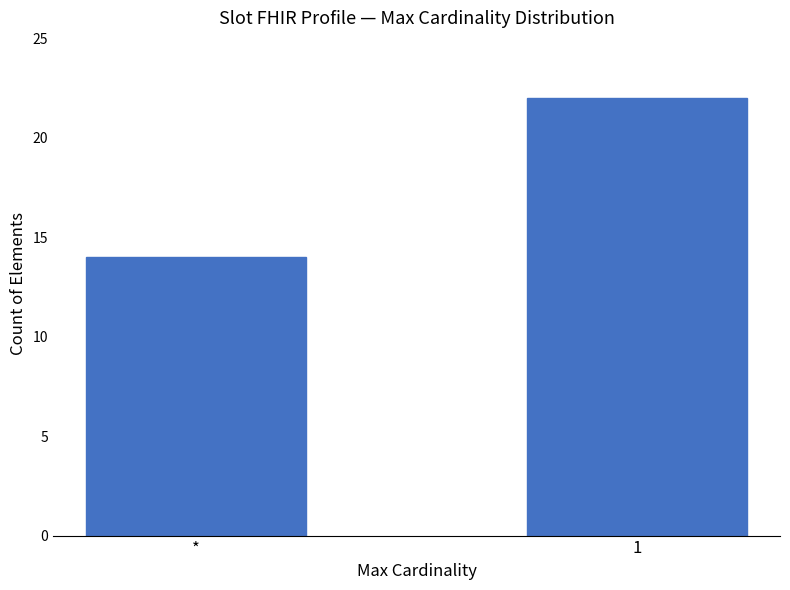

How many data points does each series have?

2